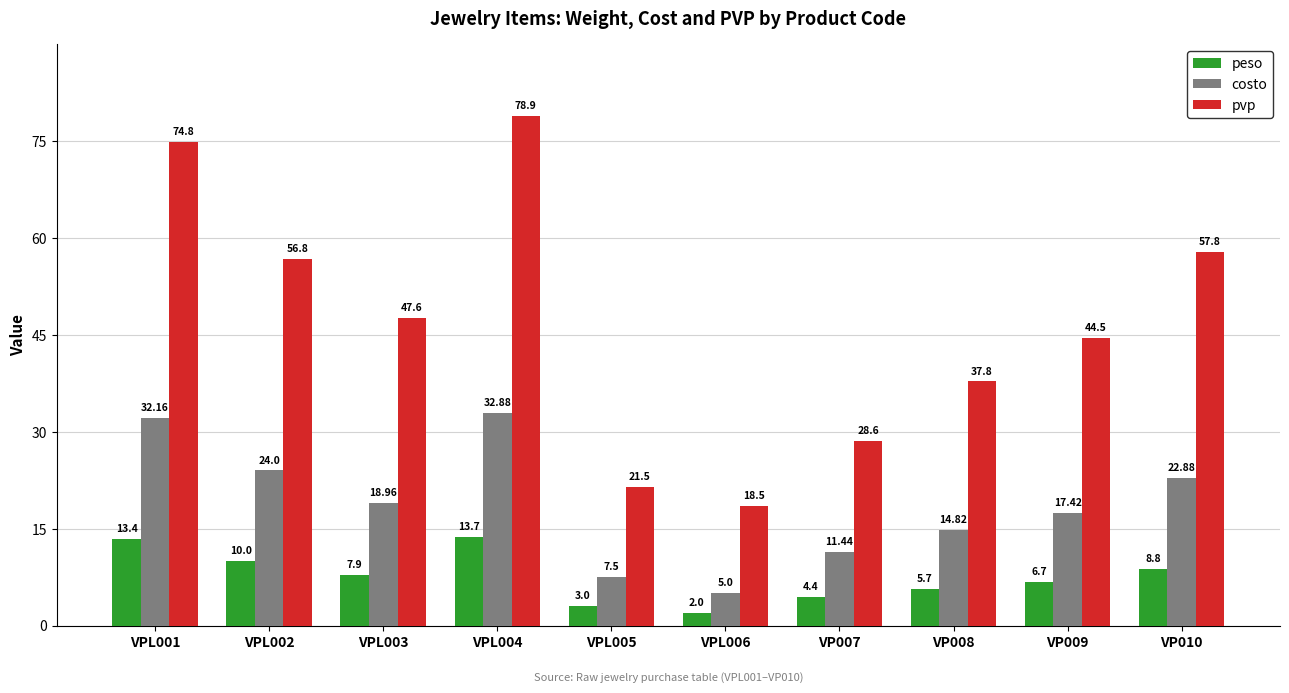

What is the average value of the costo series?

18.7